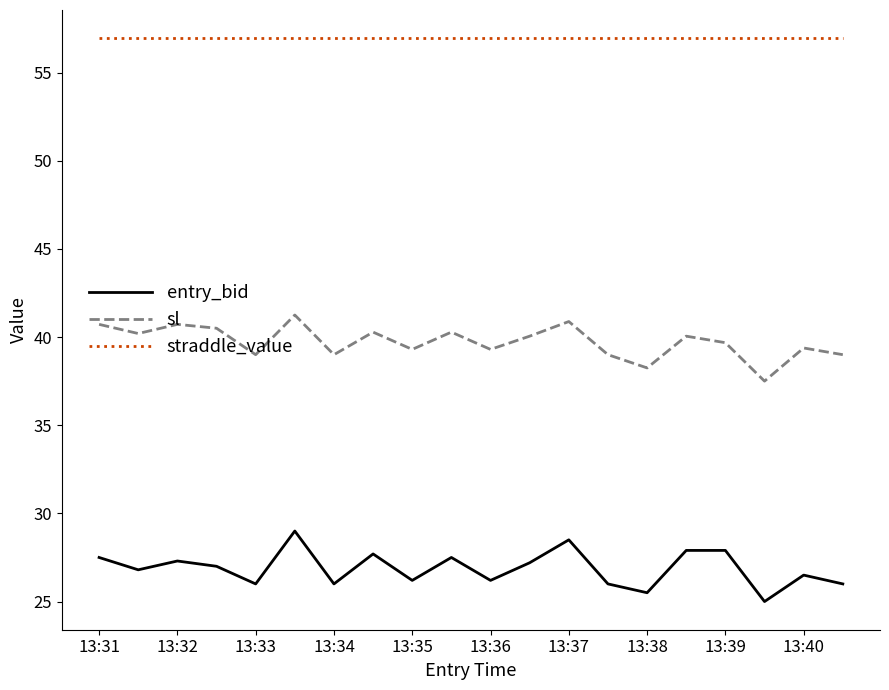

What is the sum of all straddle_value values?

1139.0